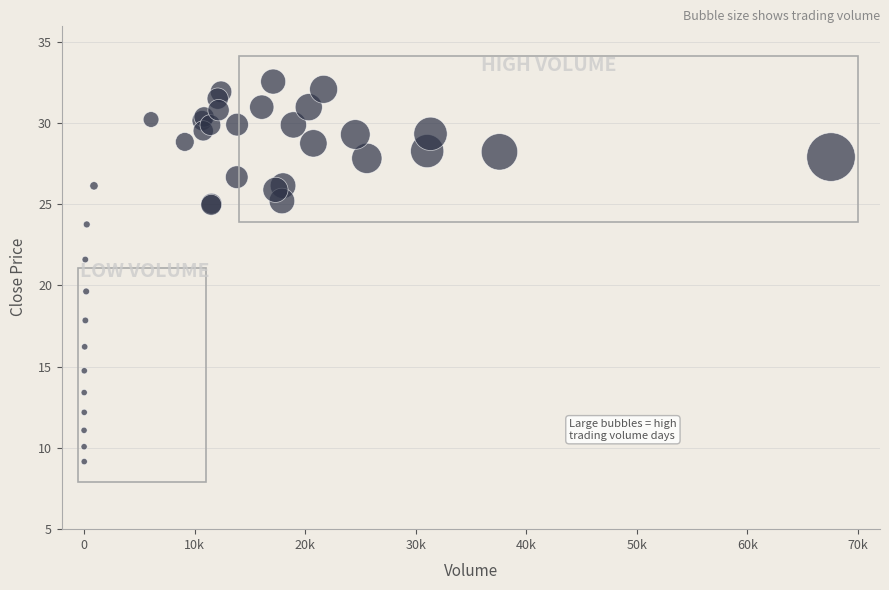

What Y value in the scatter plot is closest to 20?

19.6